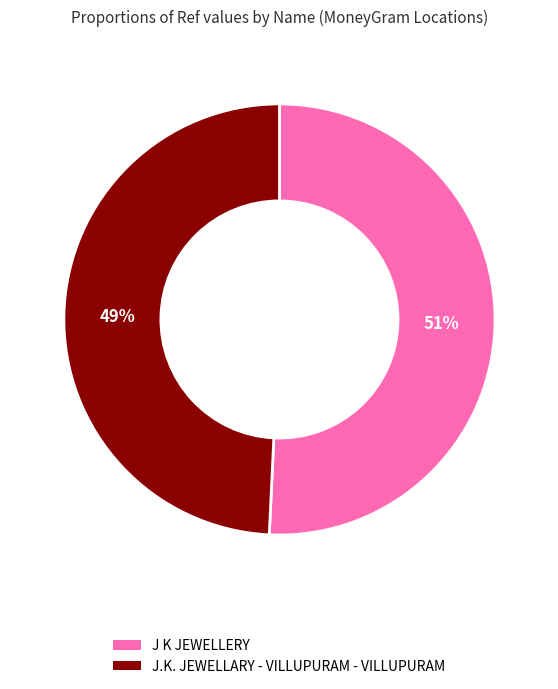

To the nearest percent, what is the difference between the J.K. JEWELLARY - VILLUPURAM - VILLUPURAM and J K JEWELLERY slice percentages?

2%